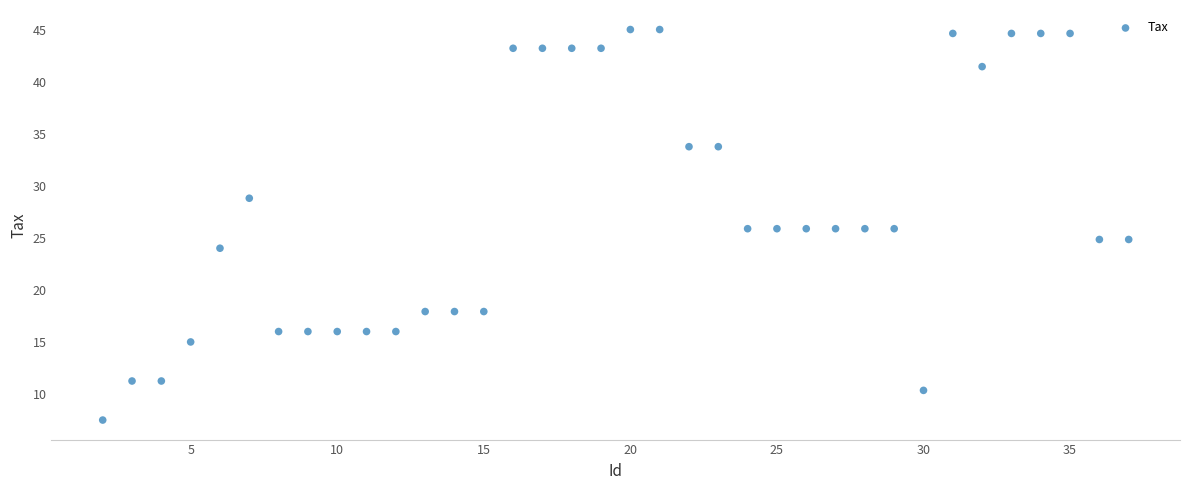

What is the range of Y values (max minus min)?

37.5